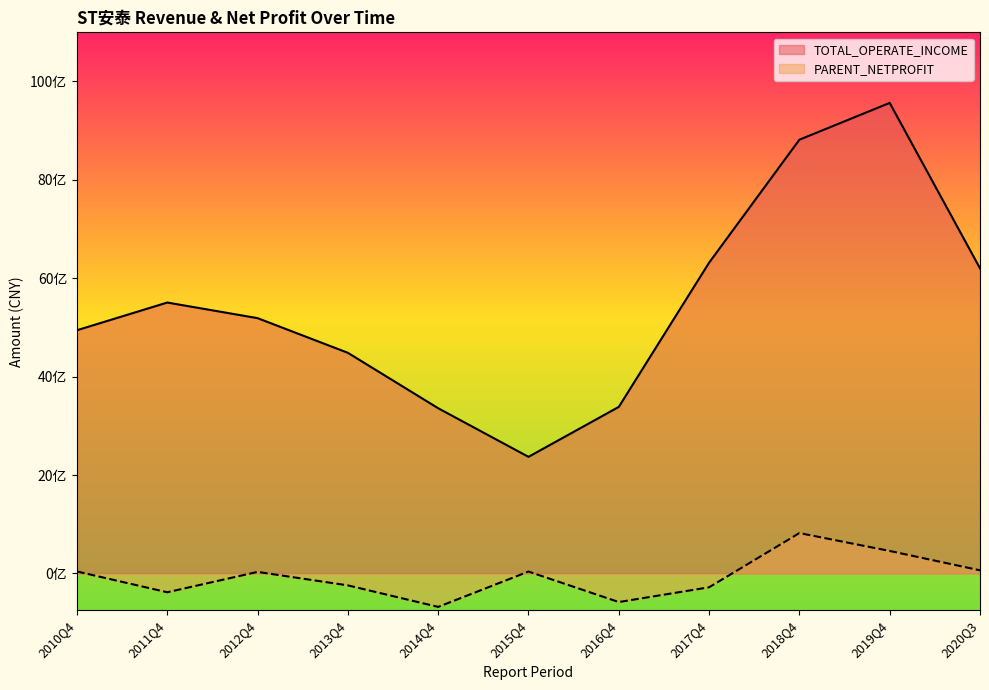

What position from the right is 2020Q3?

1